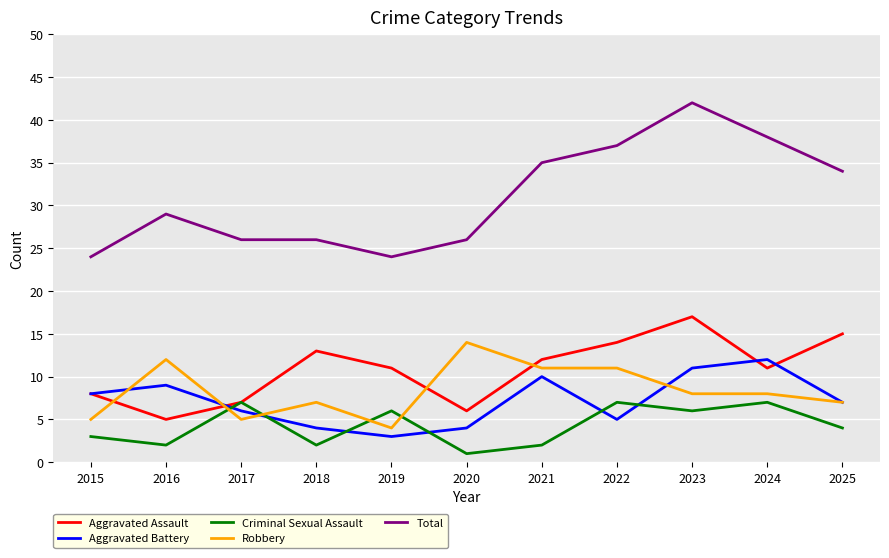

List the series in order of their peak value, lowest first.

Criminal Sexual Assault, Aggravated Battery, Robbery, Aggravated Assault, Total